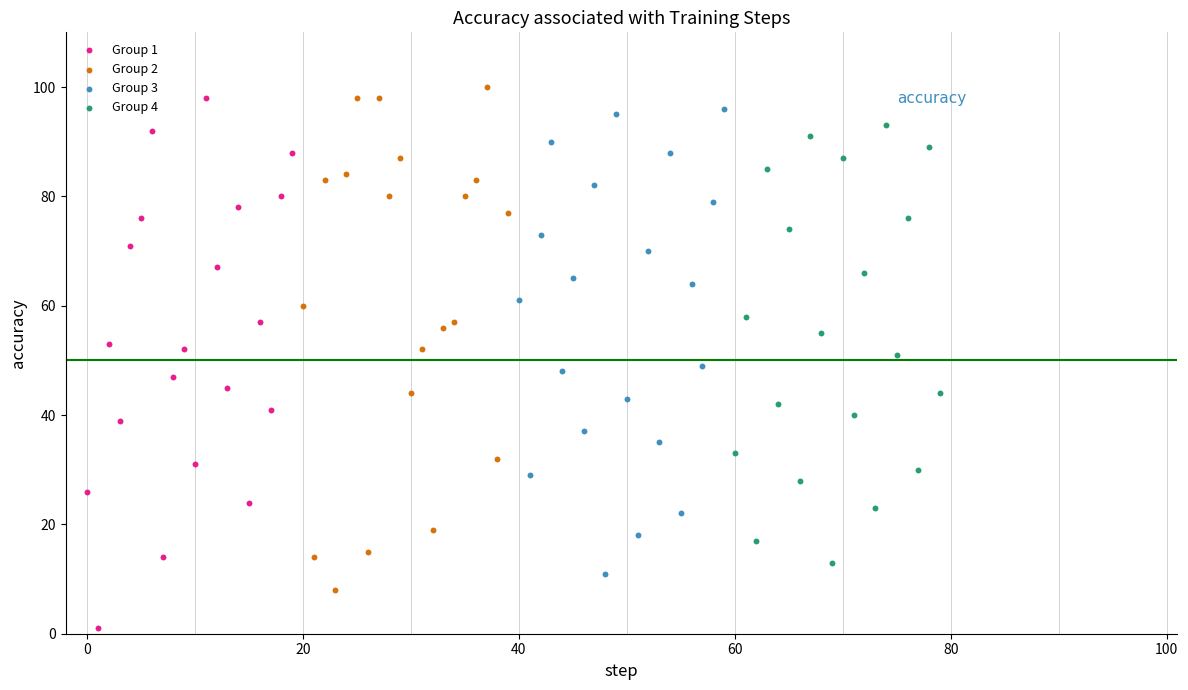

Which series contains the lowest Y value?

Group 1